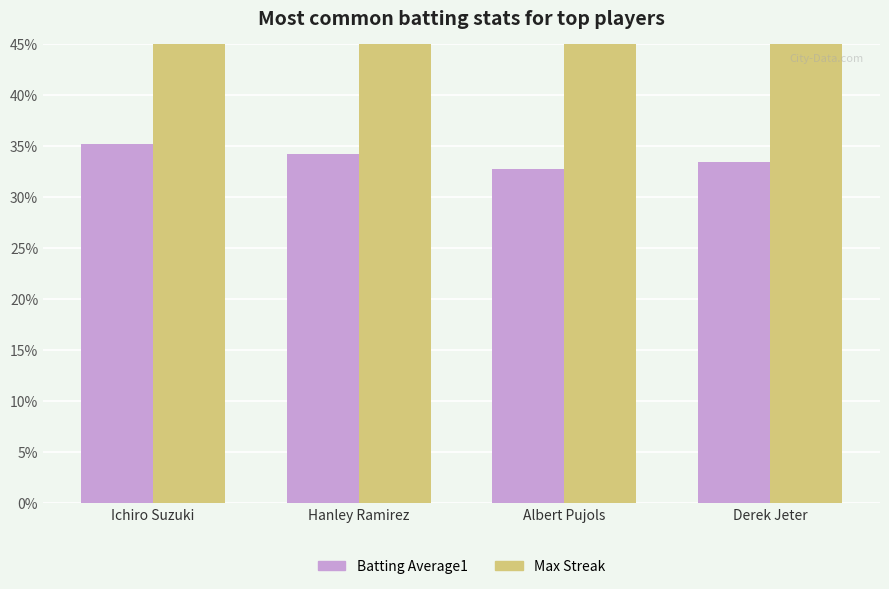

At which label does Batting Average1 reach its minimum?

Albert Pujols